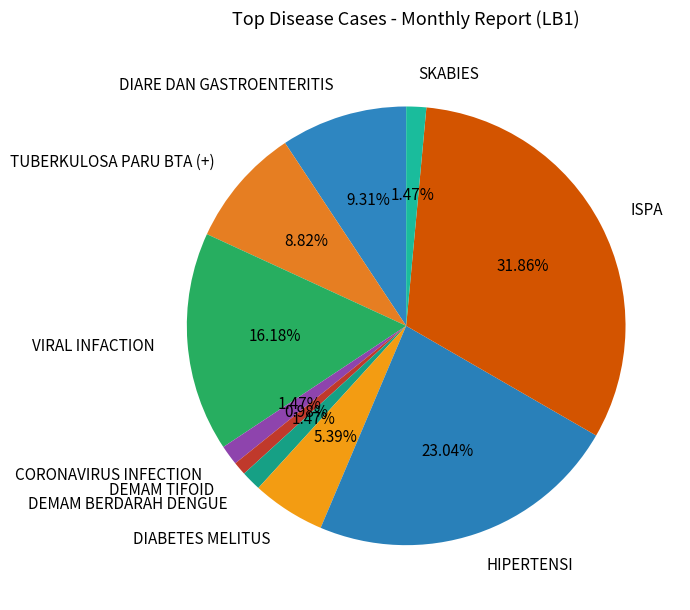

What is the ratio of the value at ISPA to the value at DIARE DAN GASTROENTERITIS?

3.4